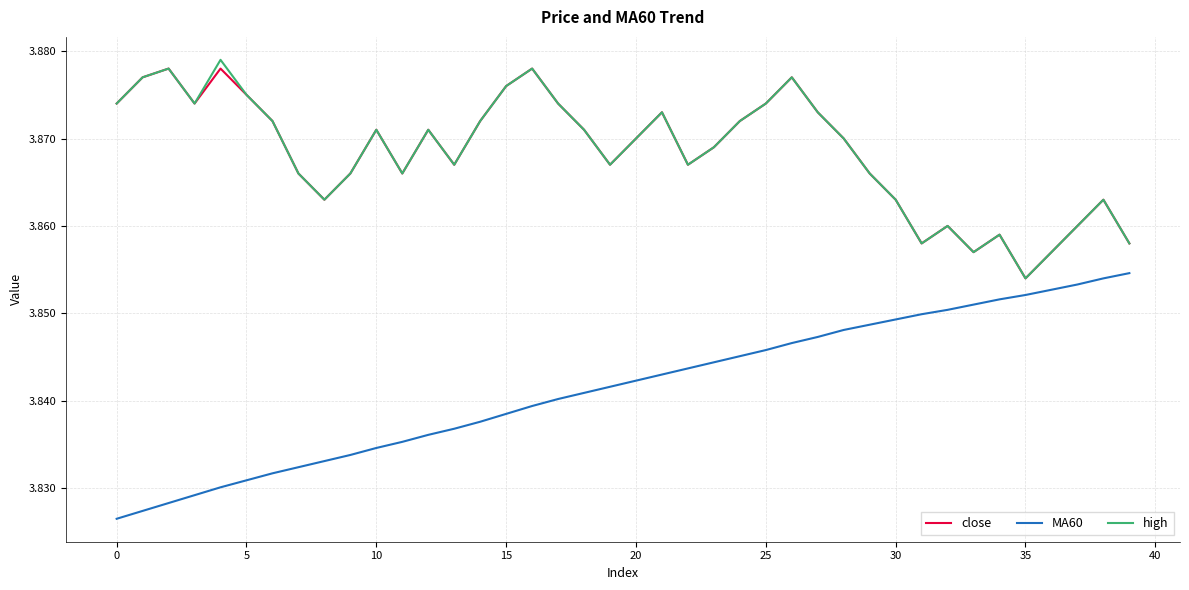

True or false: MA60 and high cross at least once.

False